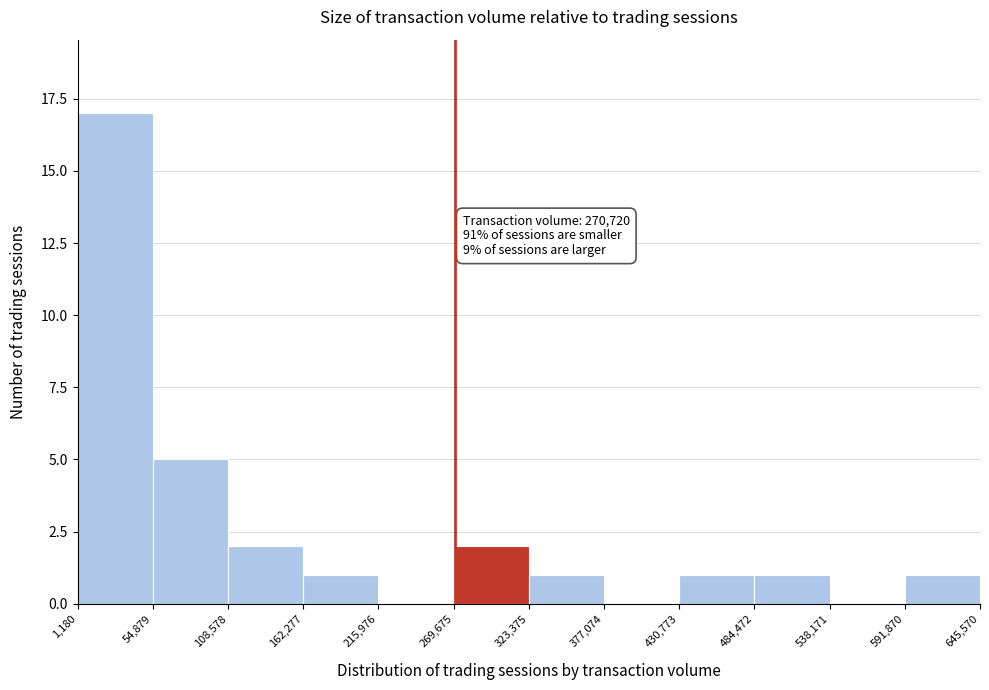

Over which range of the x-axis is the bar tallest?

1,180 to 54,879